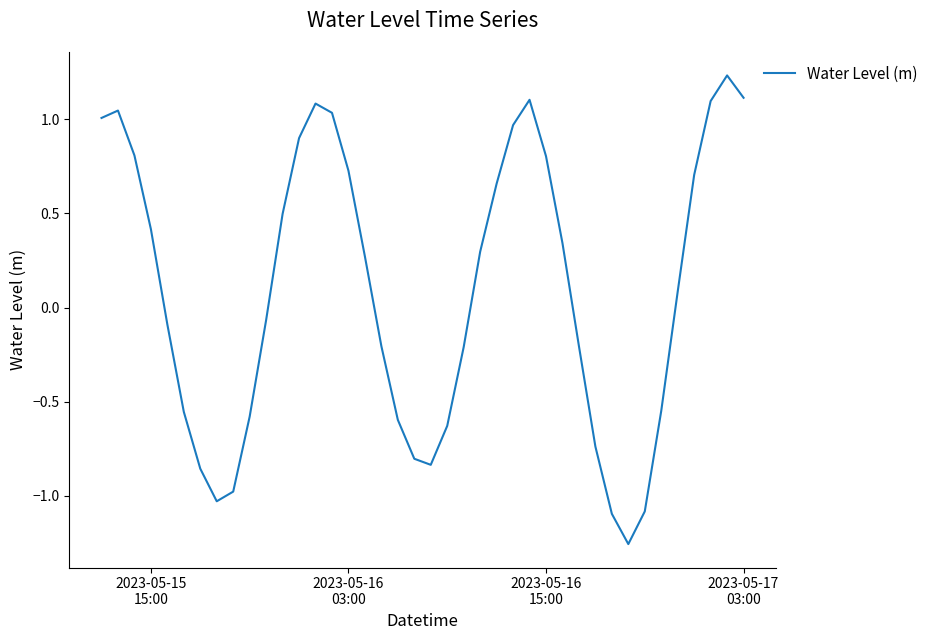

How many interior local valleys (lower than both neighbors) does the data have?

3